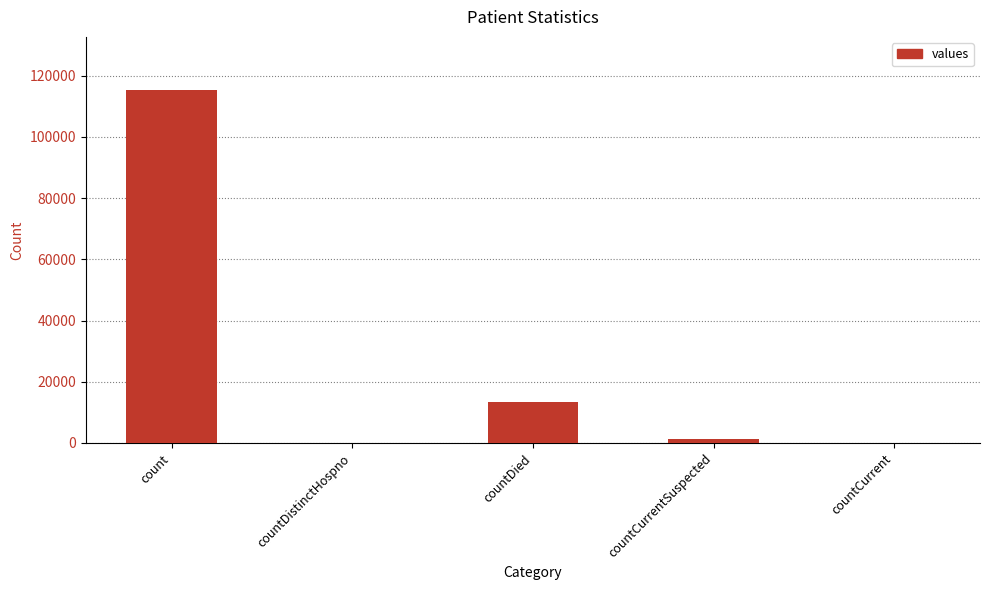

Does the chart contain stacked bars?

No